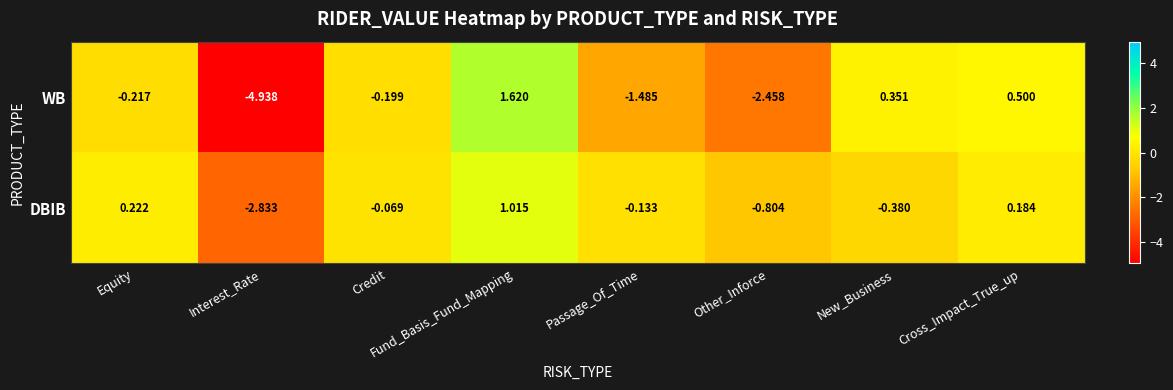

Which series has the largest total across all categories?

DBIB